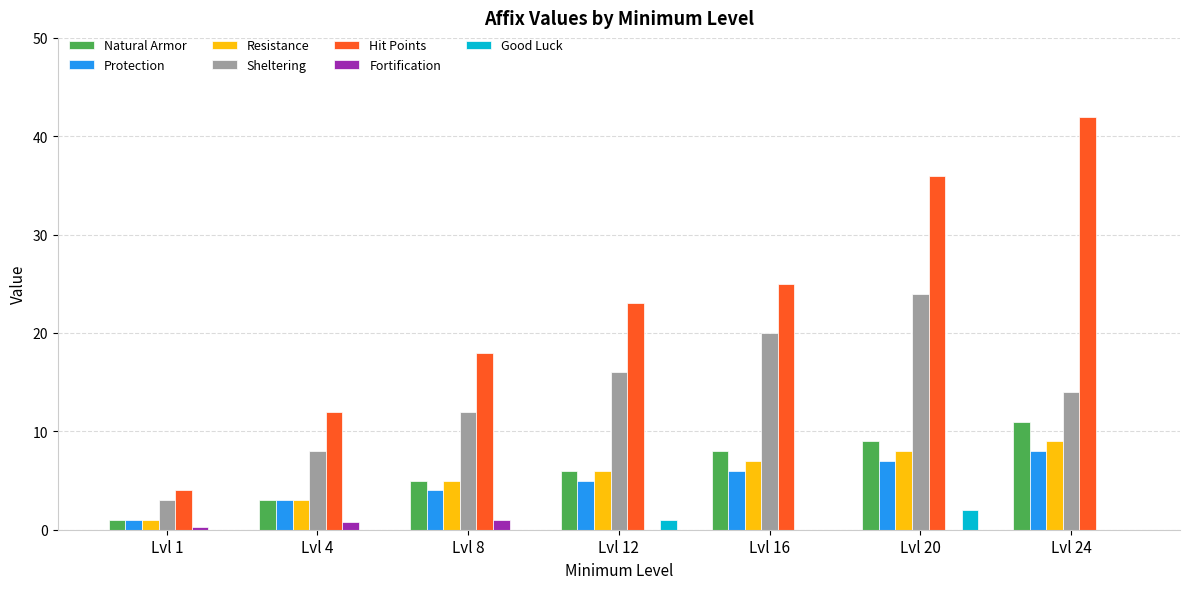

The Resistance series shows 2.7 at Lvl 8. True or false?

False